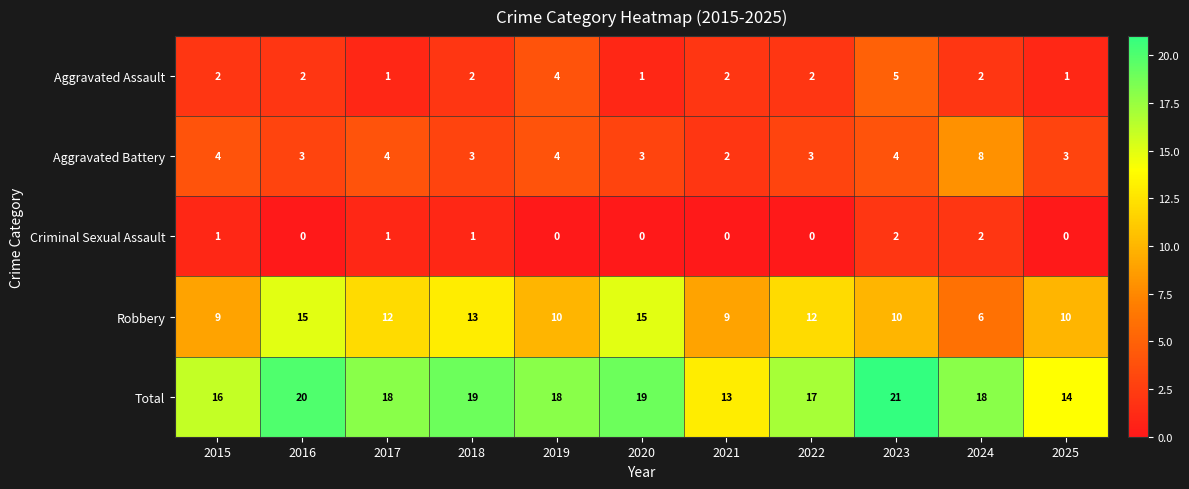

At which category does the chart reach its peak across all series?

2023